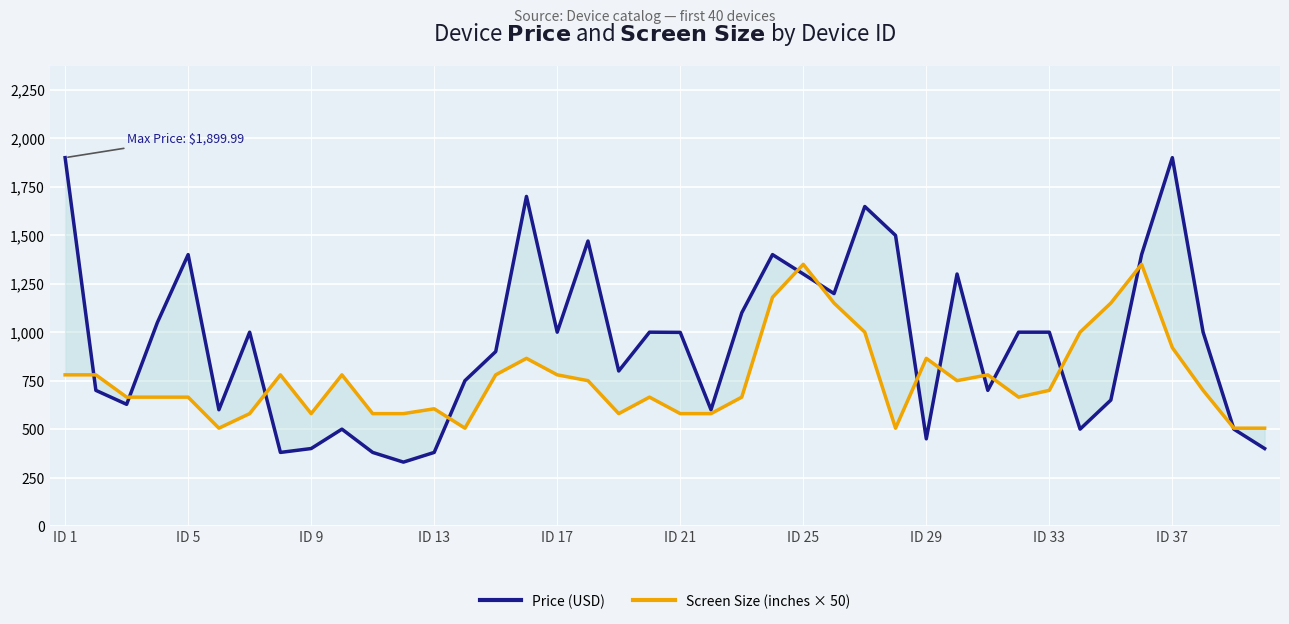

The Price (USD) series shows 429.3 at 34. True or false?

False